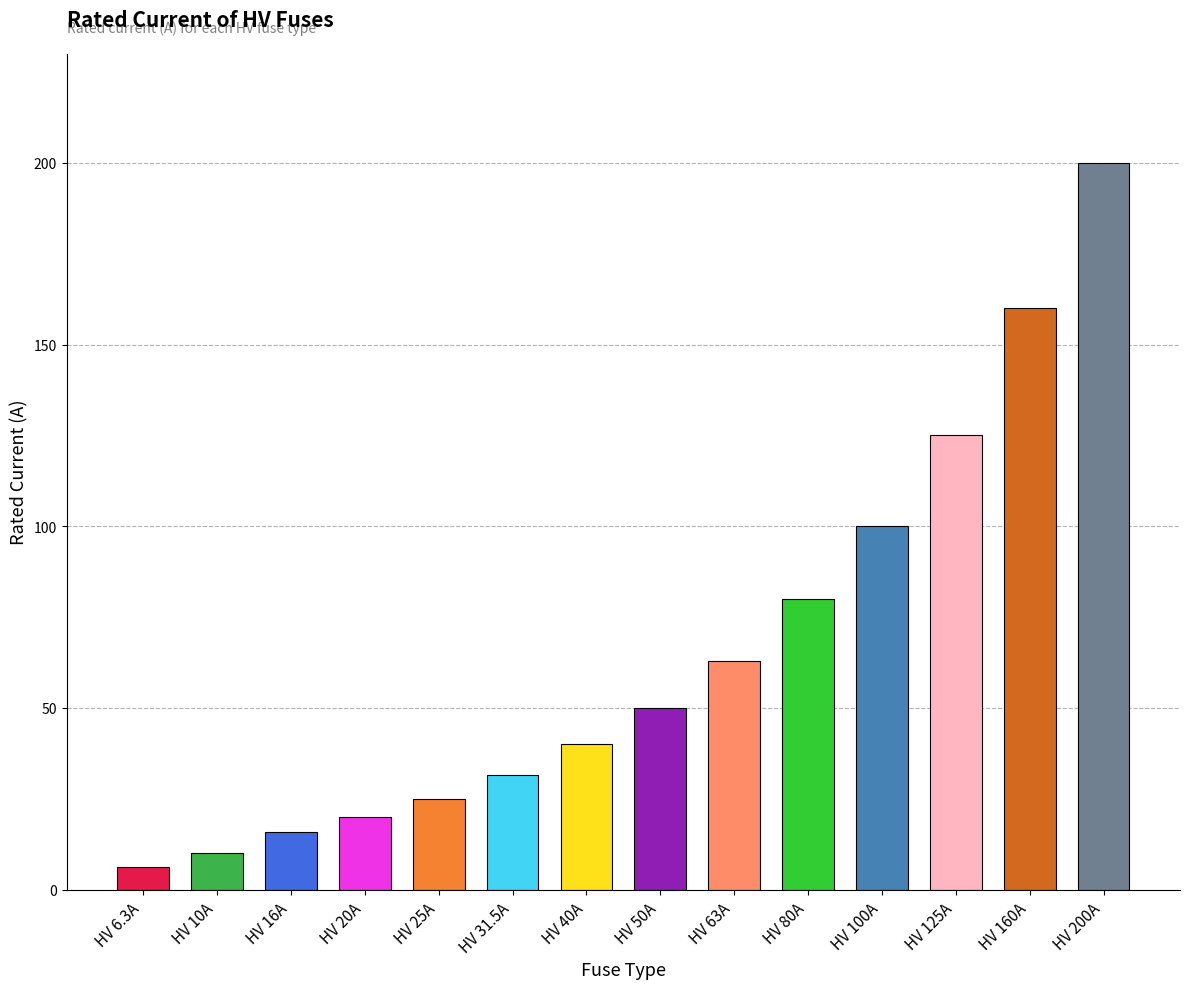

Between HV 160A and HV 6.3A, which is larger?

HV 160A